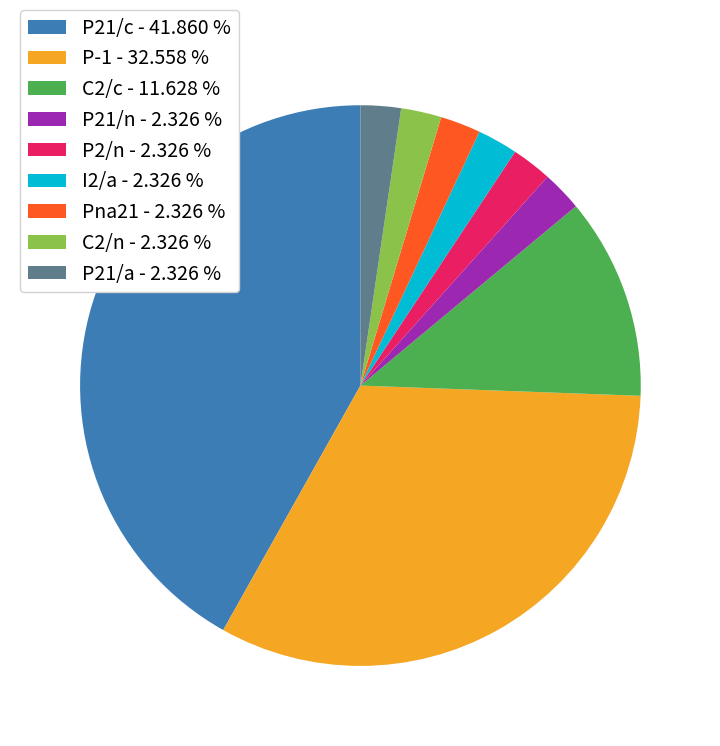

How many slices are in this pie chart?

9